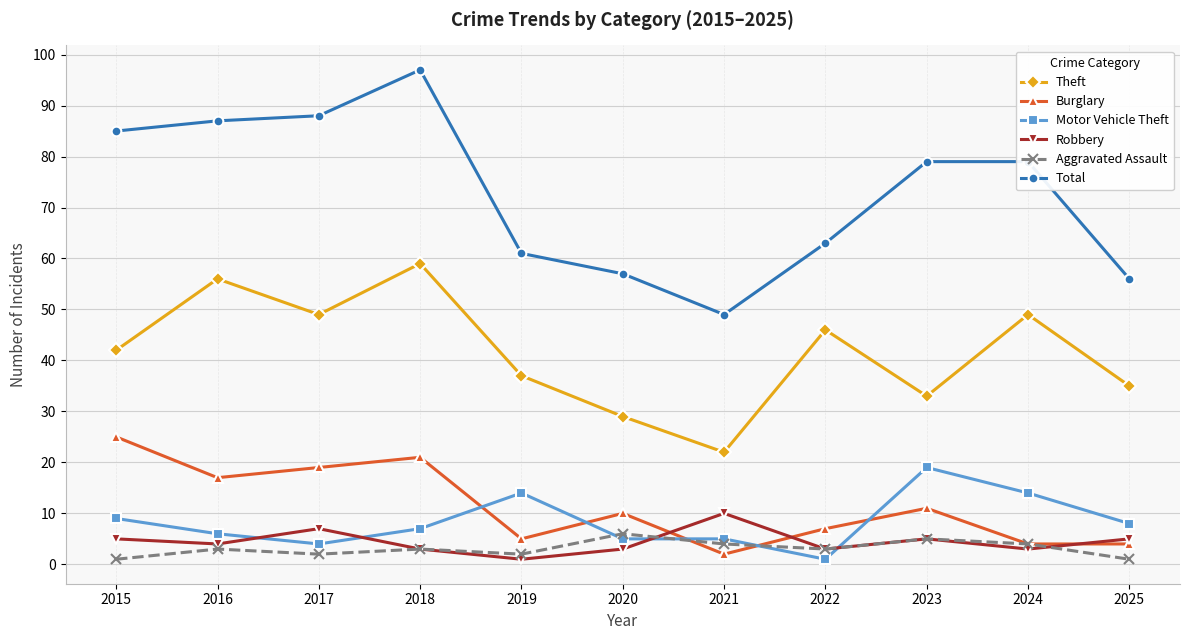

What is the difference between the second highest and minimum values in the Robbery series?

6